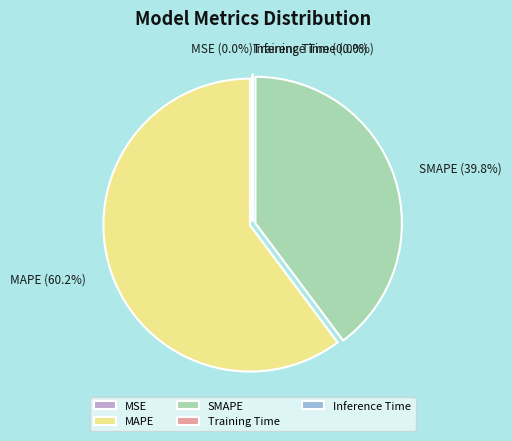

Is there any slice that represents more than half of the pie?

Yes